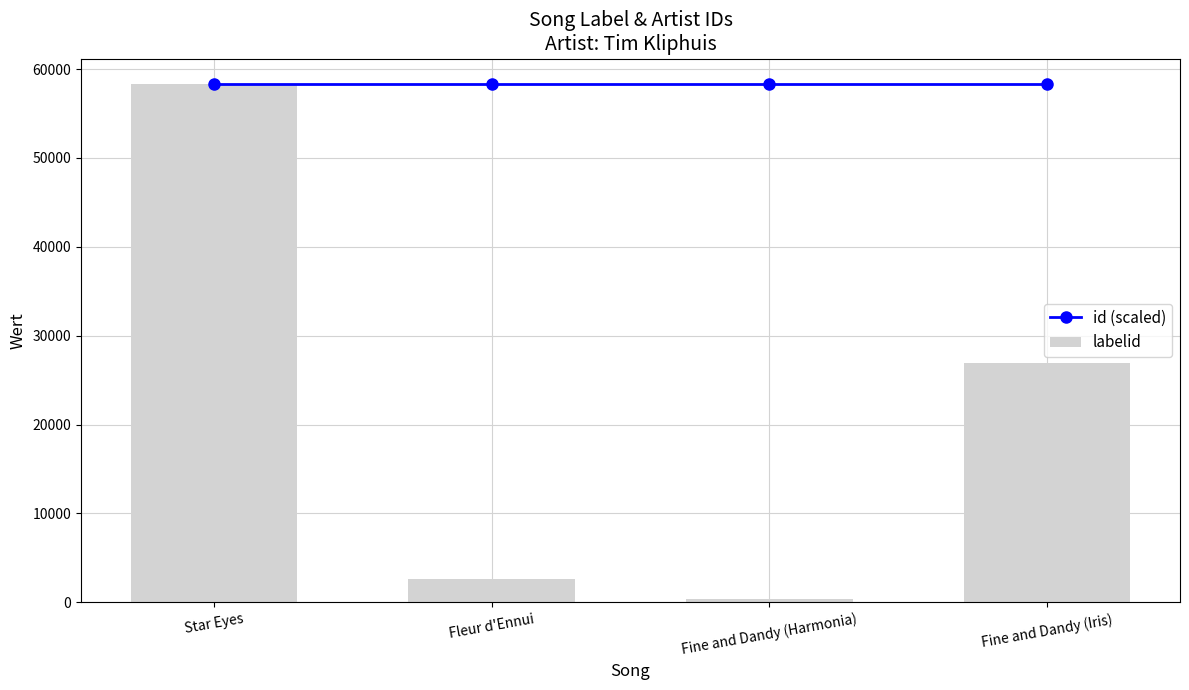

What is the label of the 4th bar from the left?

Fine and Dandy (Iris)